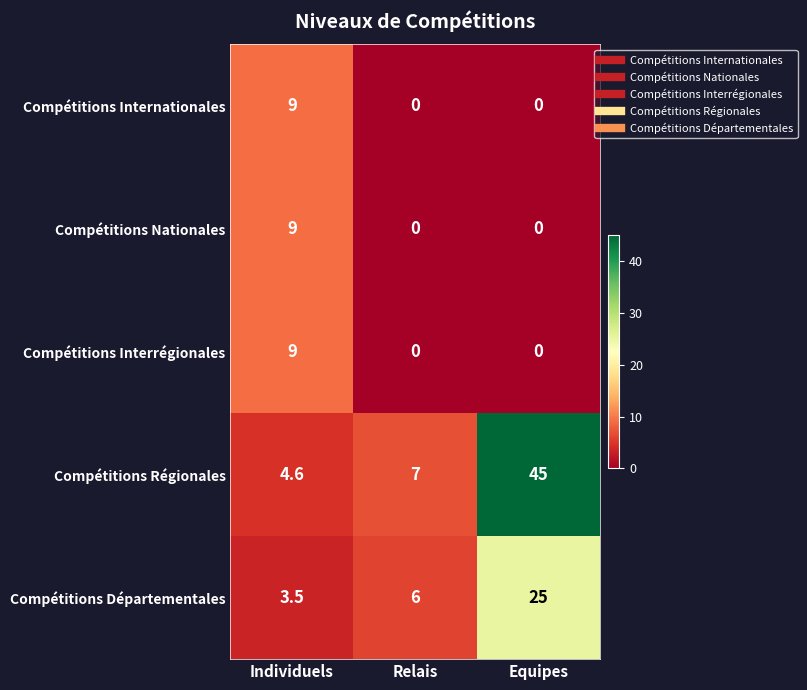

What is the maximum value shown in the chart?

45.0